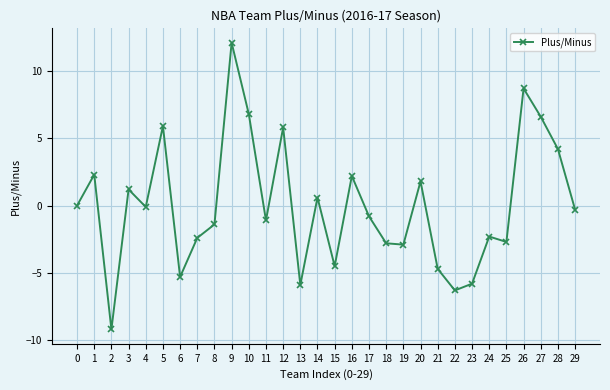

What is the difference between the values at 8 and 11?

0.3